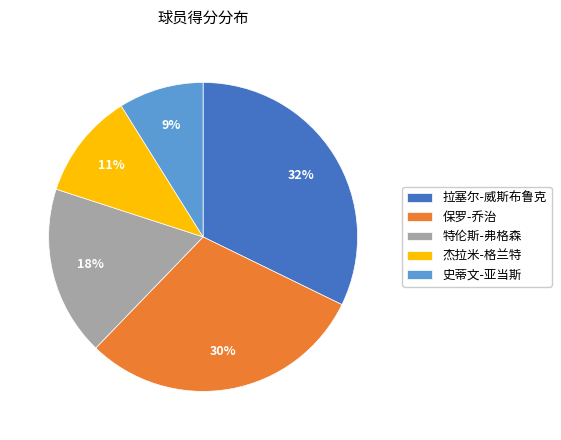

To the nearest percent, what is the combined percentage of 拉塞尔-威斯布鲁克 and 史蒂文-亚当斯?

41%